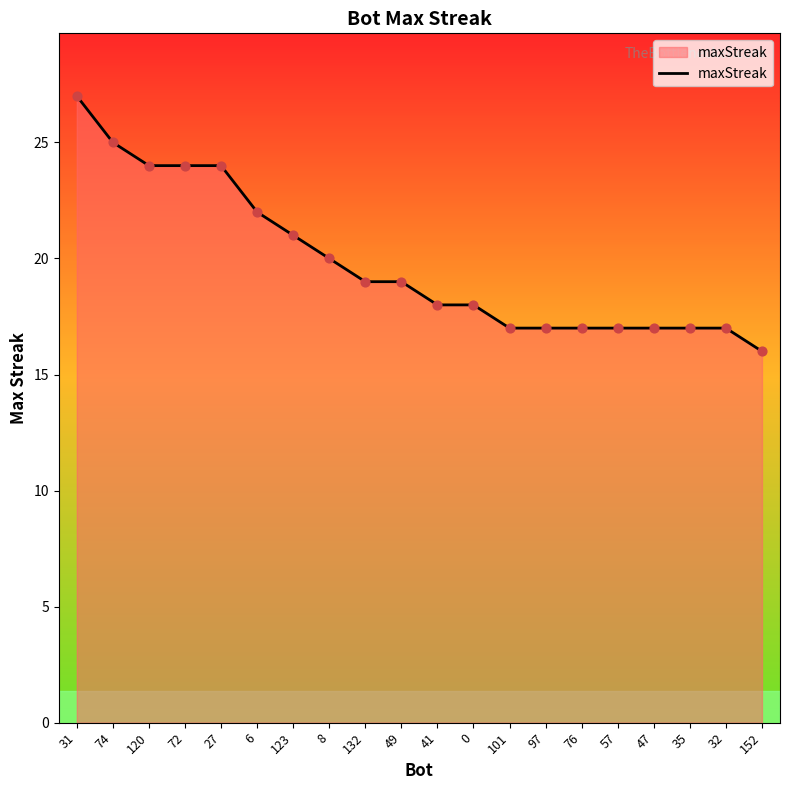

Approximately how many times larger is the value at 41 compared to 57?

1.1